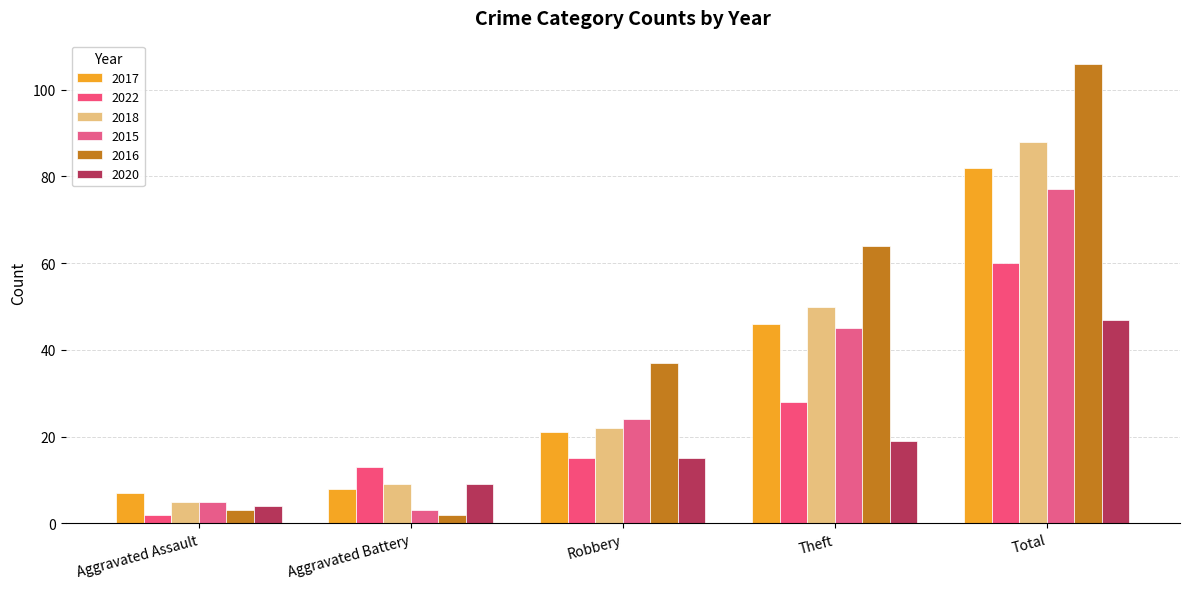

Are the bars grouped side by side (vs. stacked)?

Yes